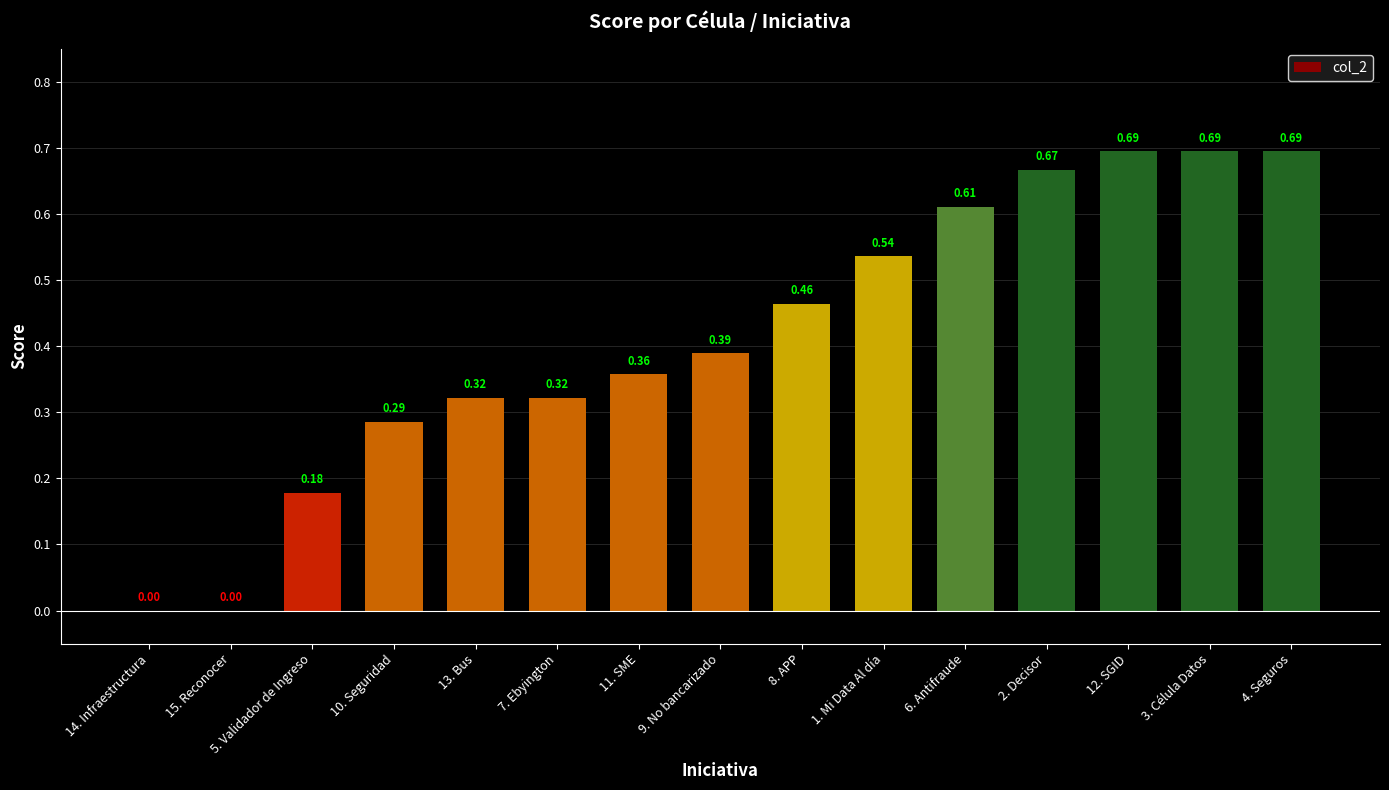

What is the sum of all values?

6.2